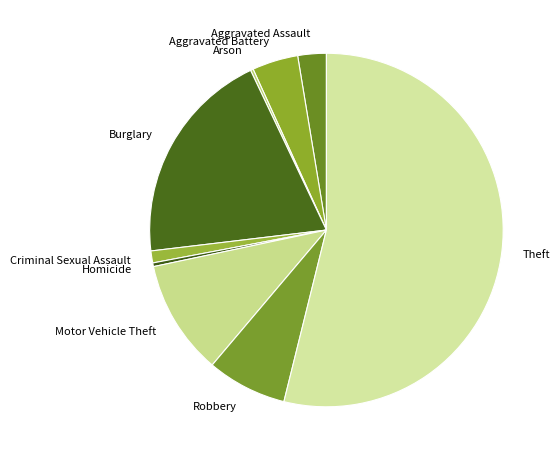

Which has a higher value, Burglary or Theft?

Theft